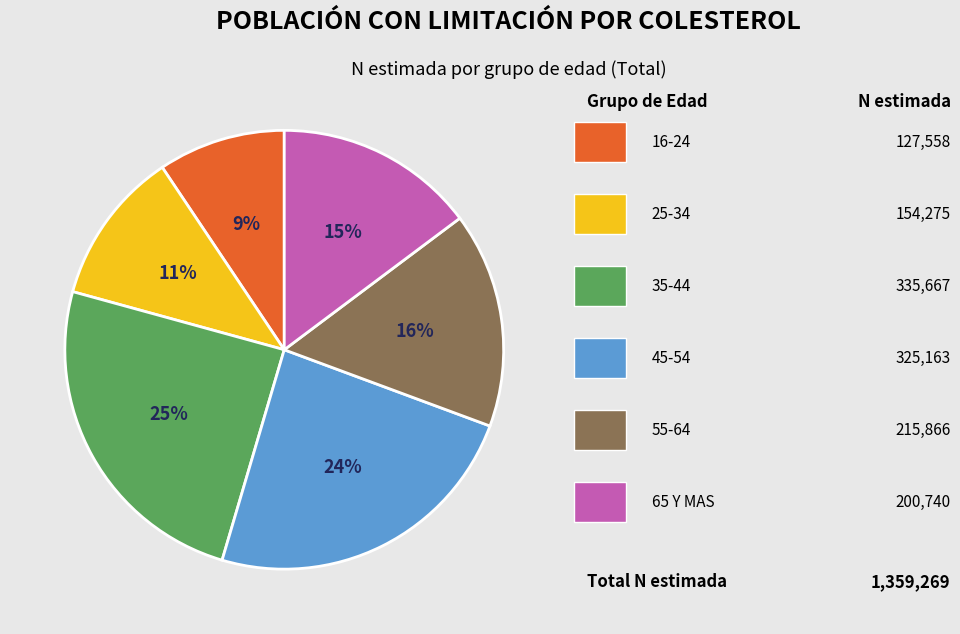

To the nearest percent, what is the average slice percentage?

17%